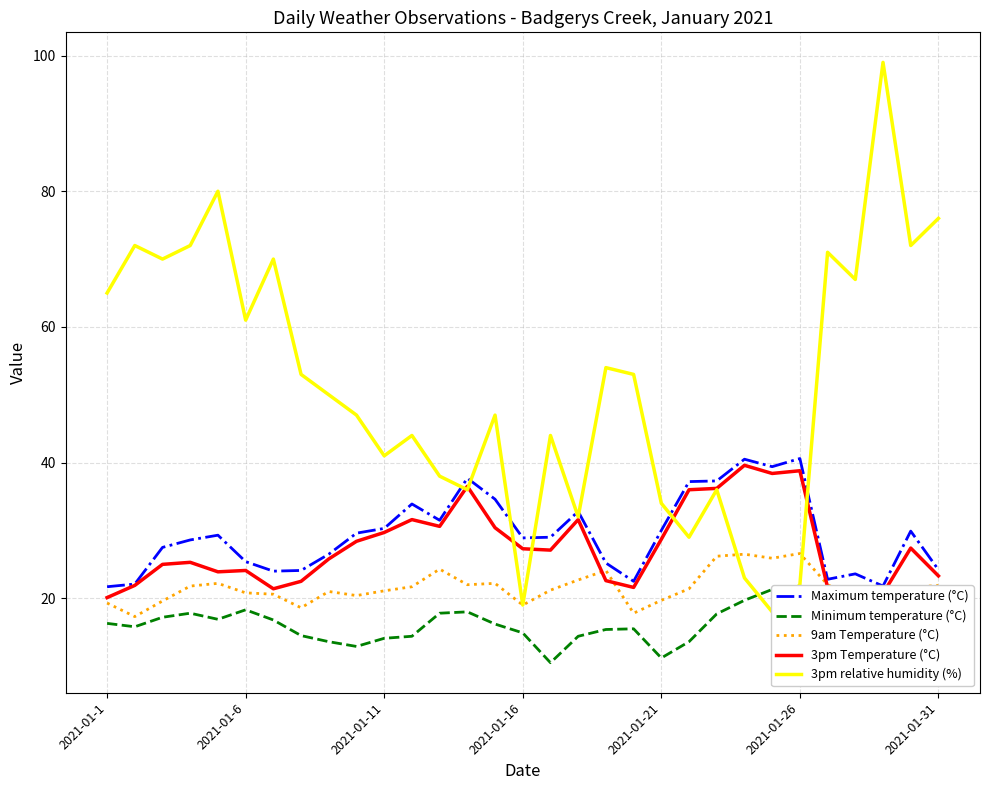

How many interior local valleys does the Maximum temperature (°C) series have?

7